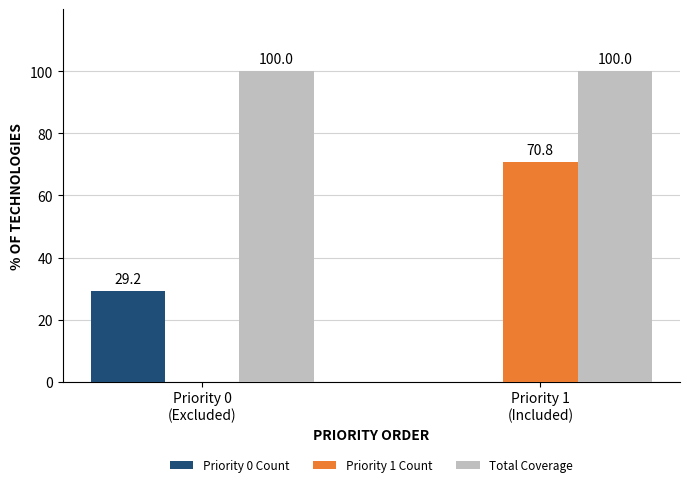

What is the total value across all series at Priority 0
(Excluded)?

129.2